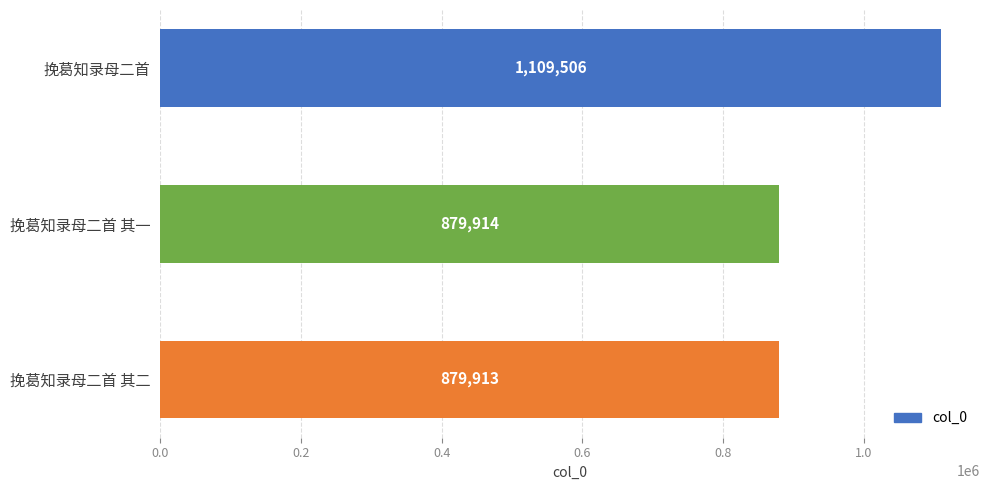

What is the maximum value shown in the chart?

1109506